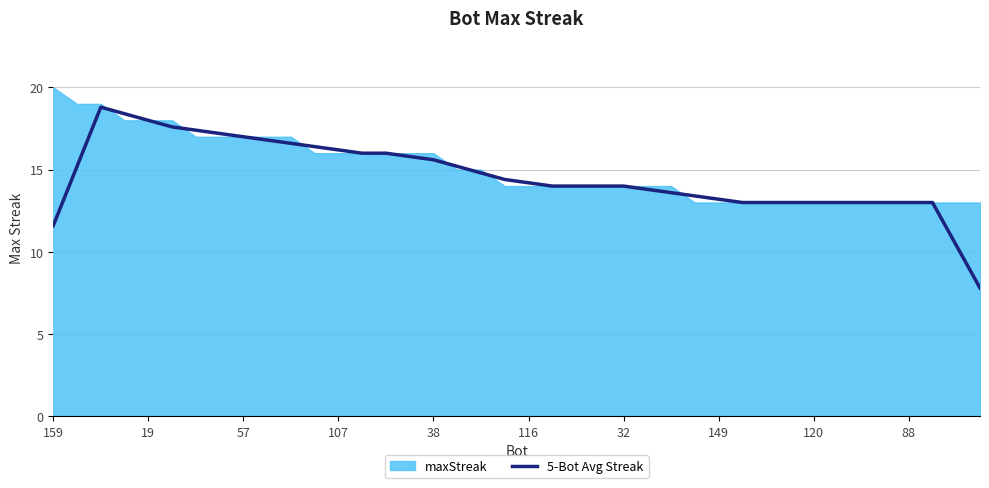

What is the smallest value displayed?

7.8